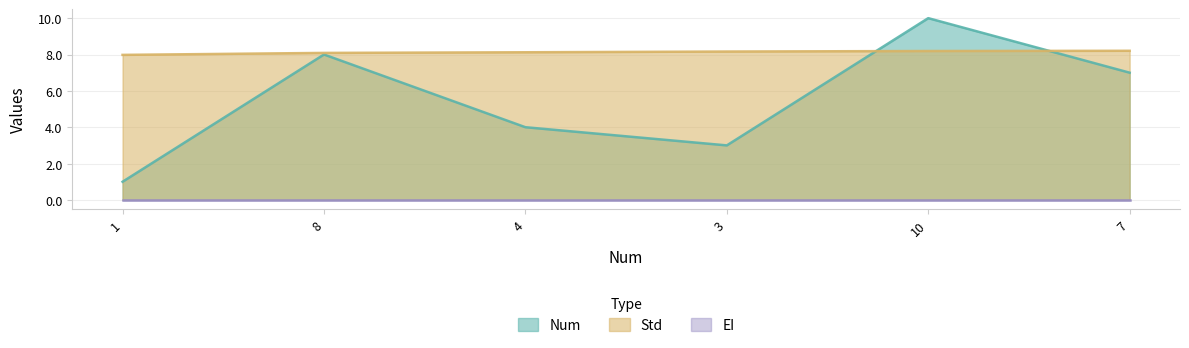

Does the chart display data point markers on the line(s)?

No